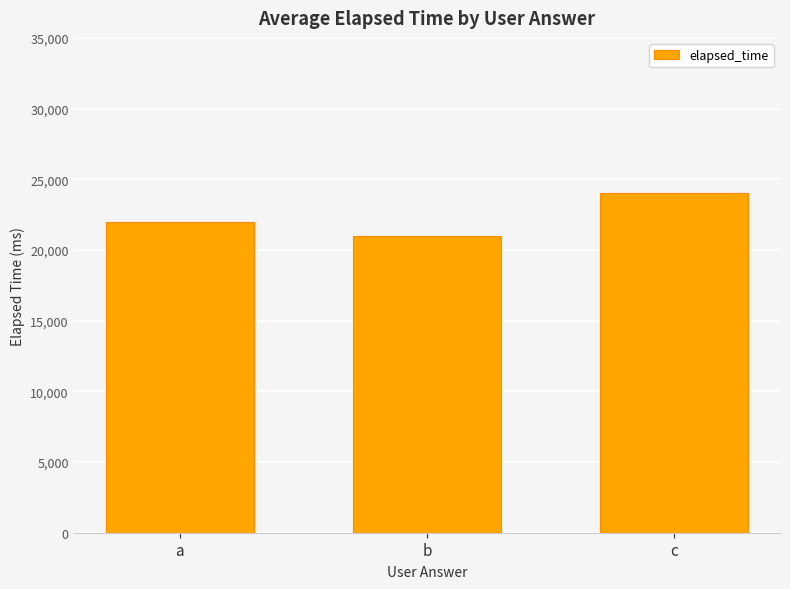

Count the values in the range 21000 to 24000.

3